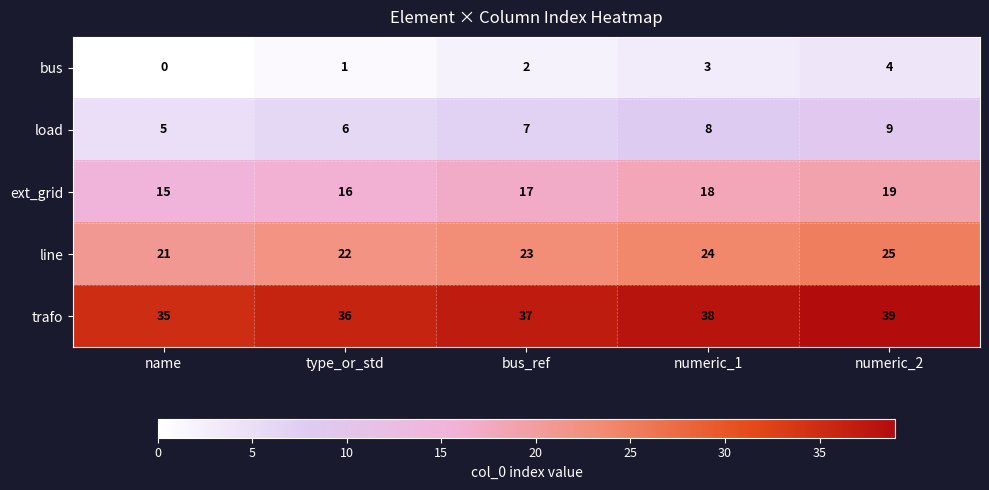

Is the value of ext_grid at numeric_2 greater than the value of bus at numeric_2?

Yes